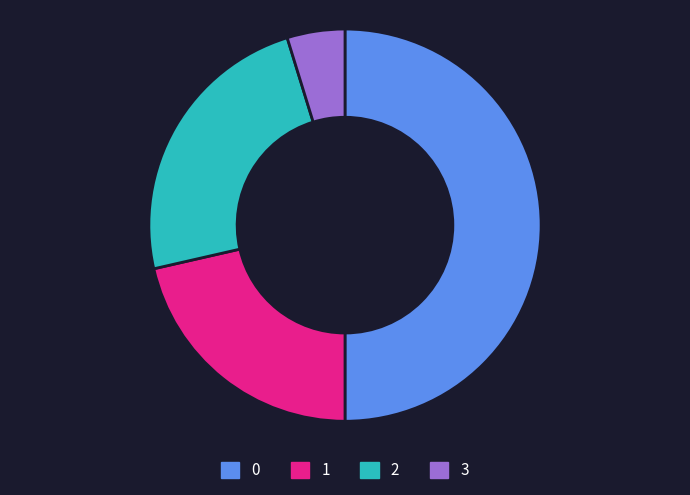

Does 3 account for over 50% of the chart?

No